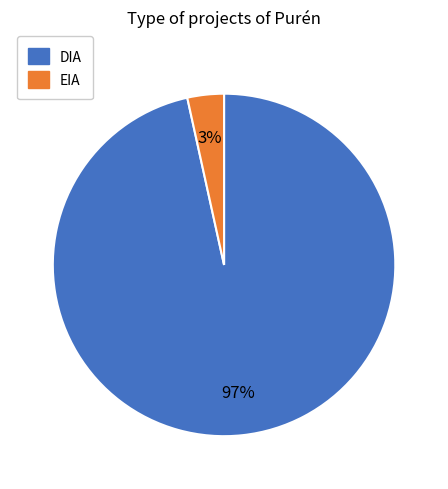

Between DIA and EIA, which is larger?

DIA